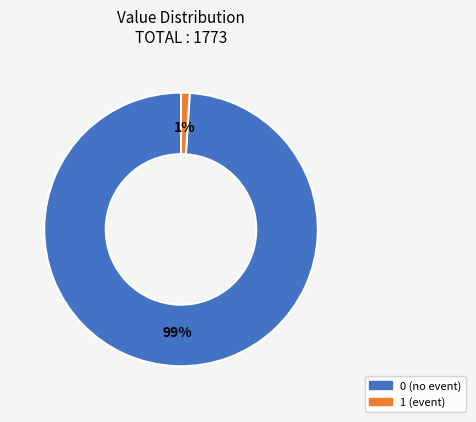

To the nearest percent, what is the average slice percentage?

50%